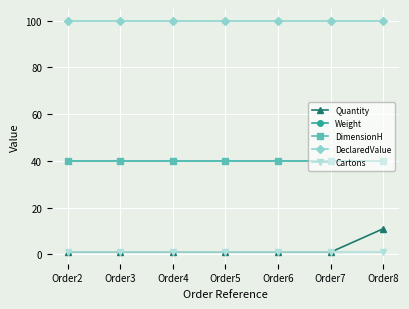

Between Order2 and Order6, which series saw the biggest shift?

Quantity